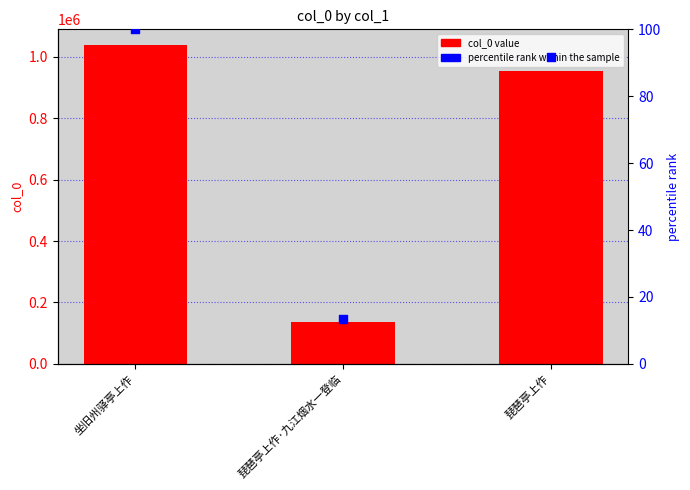

Which series has the widest spread of Y values?

col_0